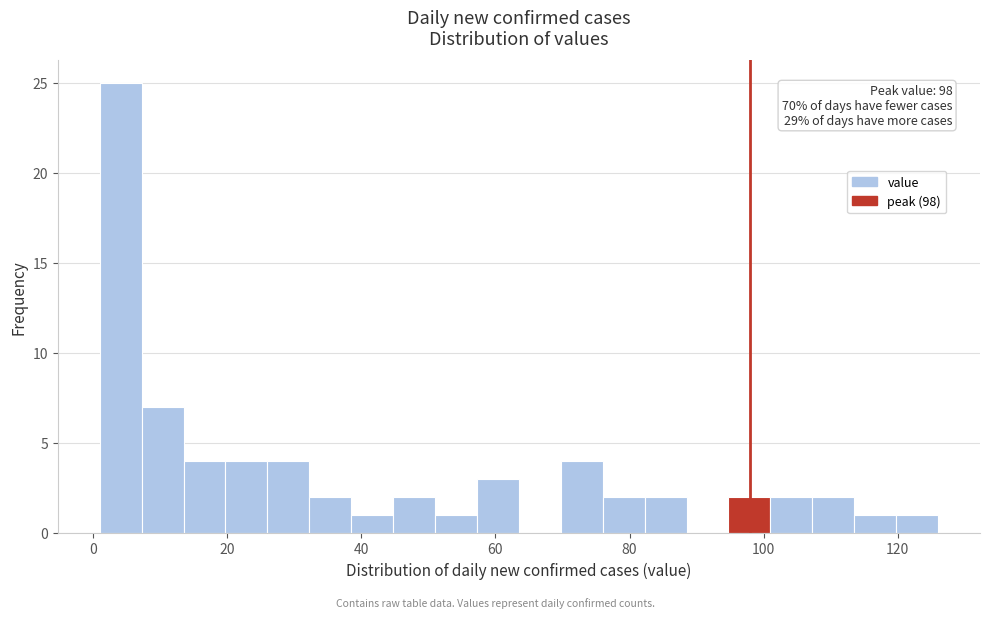

Read against the x-axis, roughly where is the centre of the tallest bar?

4